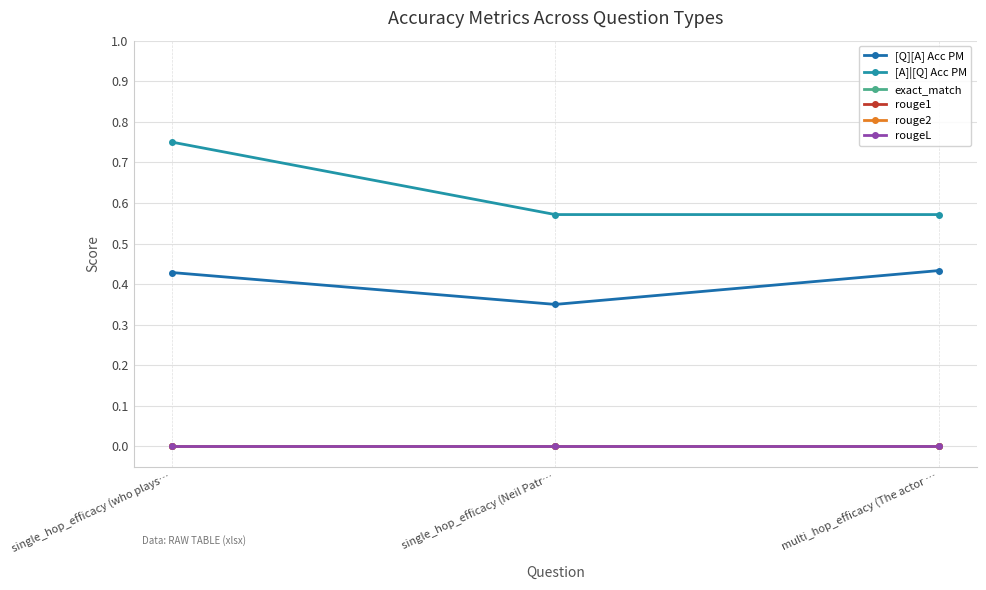

Does the chart have visible grid lines?

Yes